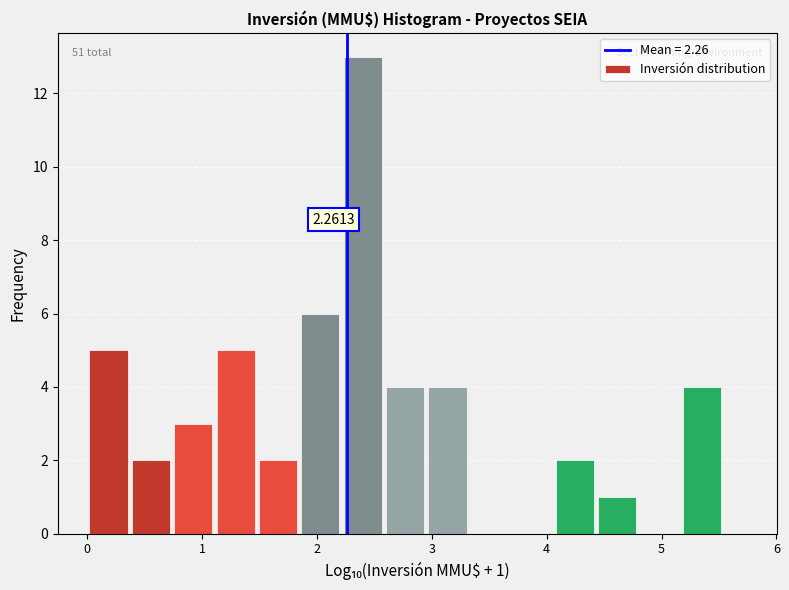

Around what value on the x-axis is the tallest bar? Give the approximate position of its centre, as read against the axis.

2.4